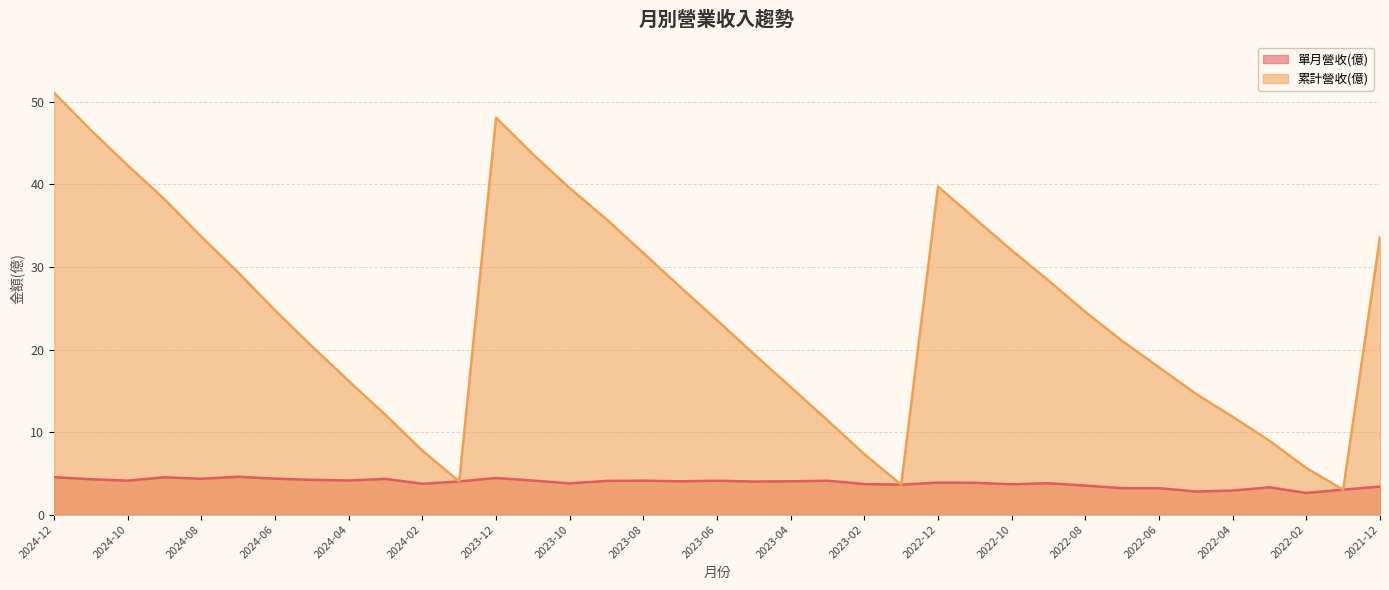

What is the label of the 12th point from the right?

2022-11